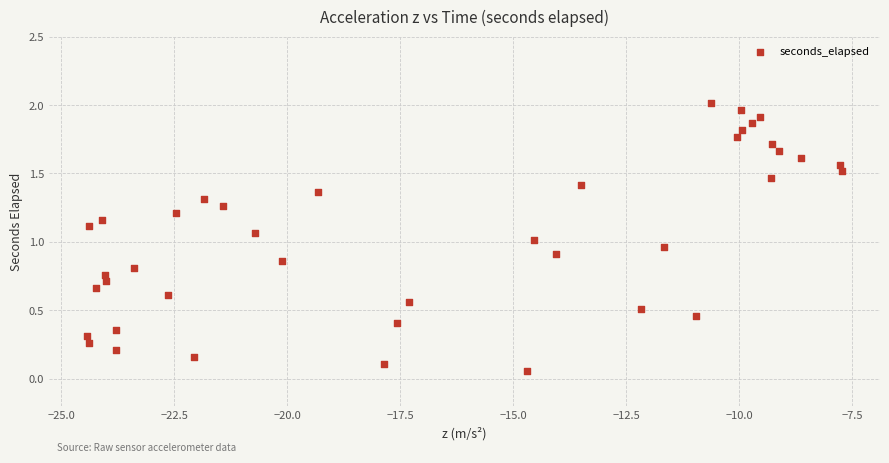

What is the range of X values (max minus min)?

16.7